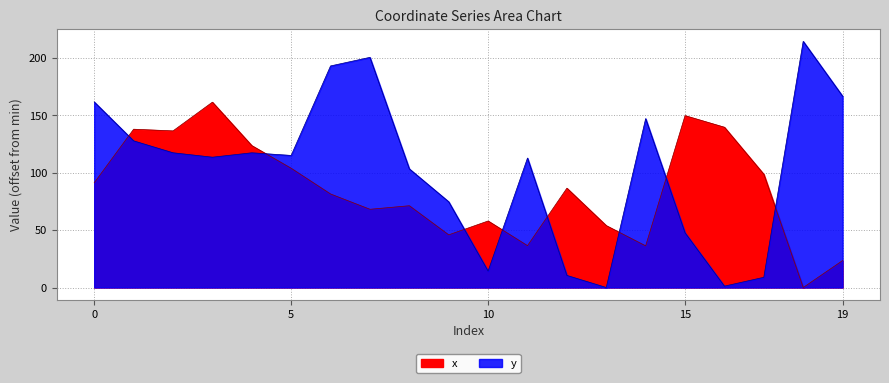

At 8, list the series in order from largest to smallest.

y, x